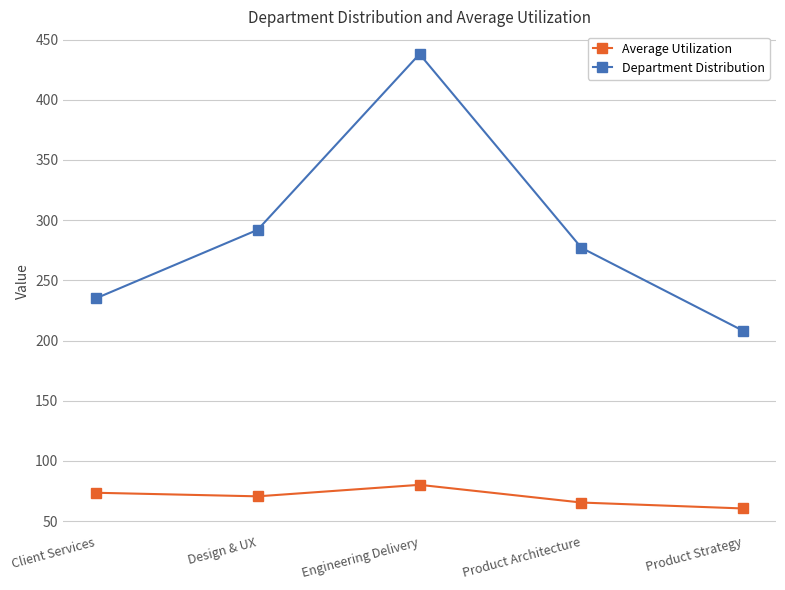

True or false: Average Utilization and Department Distribution cross at least once.

False